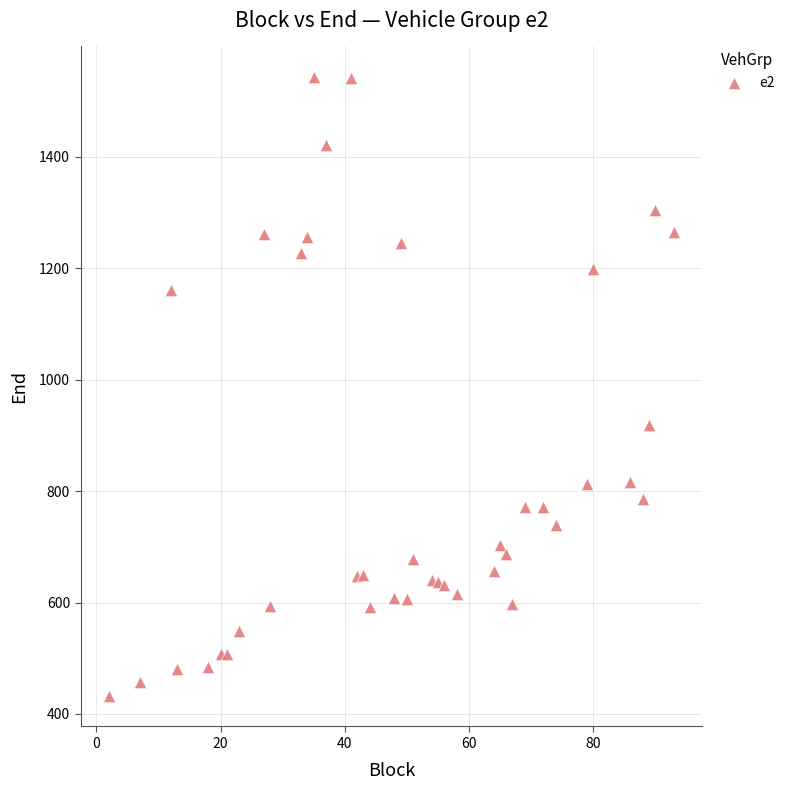

What Y value in the scatter plot is closest to 988?

918